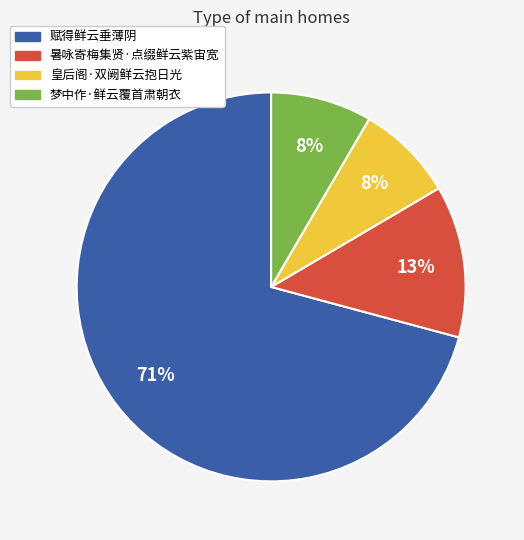

Count the number of slices in the pie.

4